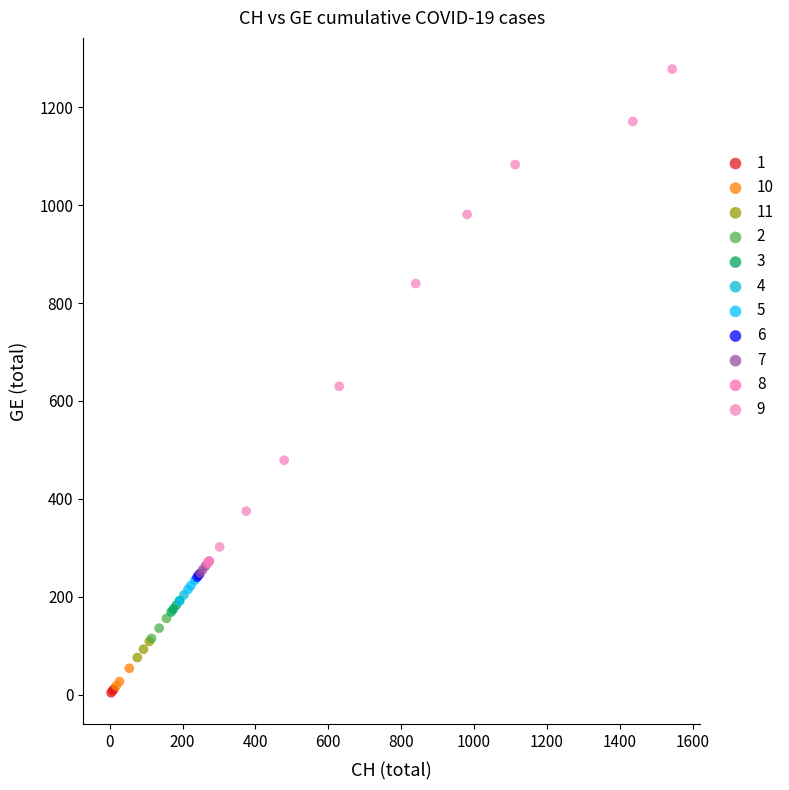

Which series has the widest spread of Y values?

9